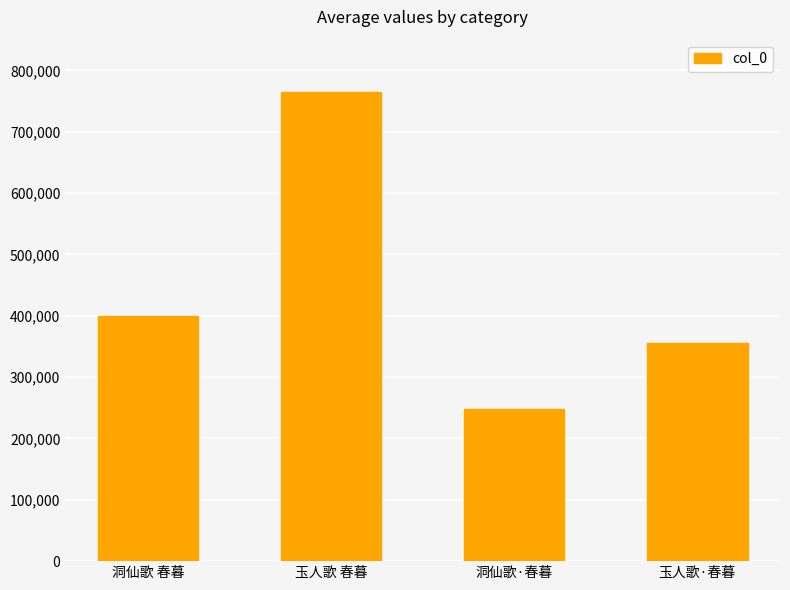

What is the average value?

442125